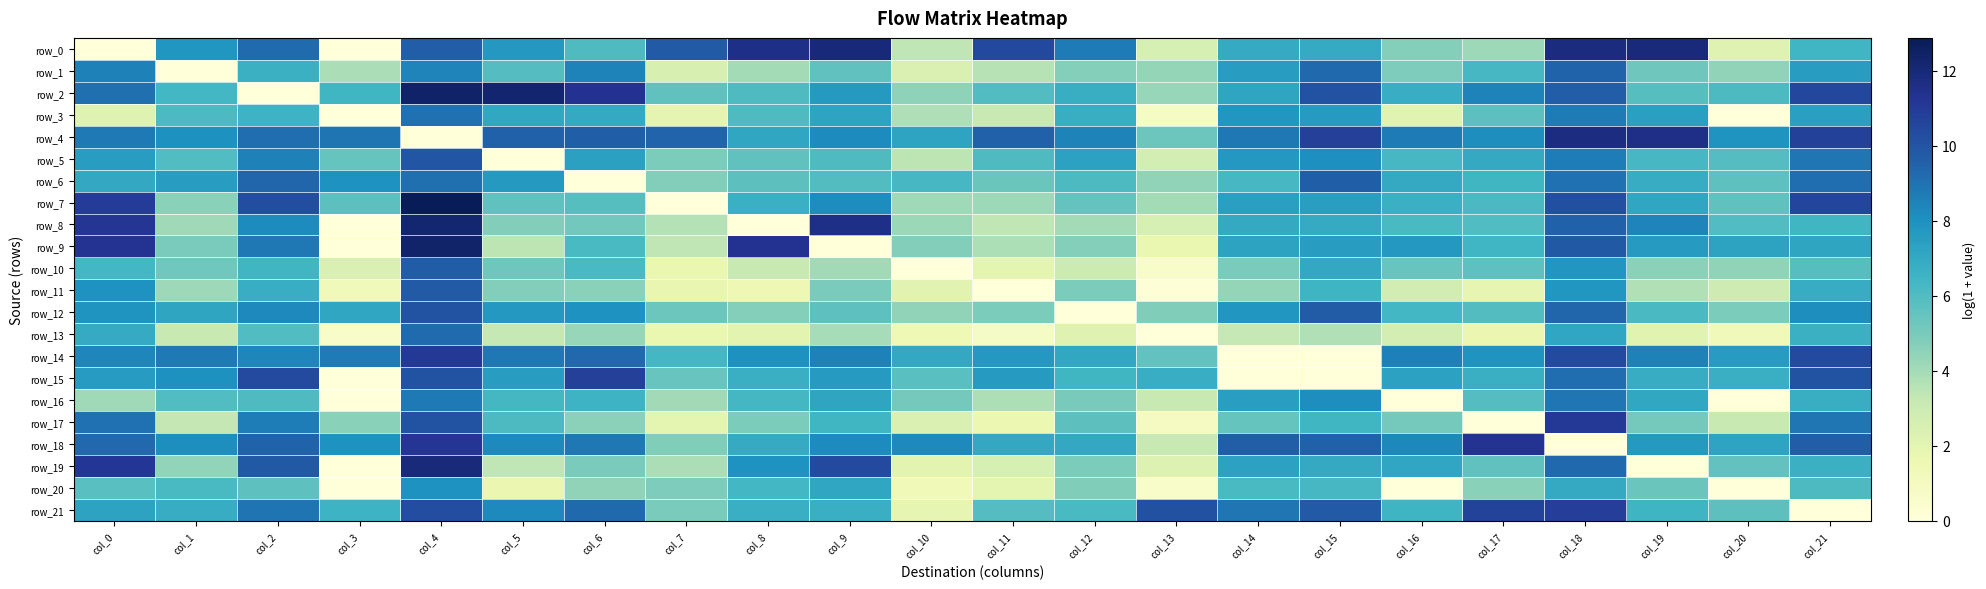

Reading left to right, transcribe all the data shown in this chart.

row_0: 0.0	7.8	9.2	0.0	9.7	7.7	6.1	9.8	11.6	12.0	3.4	10.4	8.7	2.6	6.9	6.9	4.7	4.1	11.8	11.9	2.2	6.5
row_1: 8.5	0.0	6.7	3.8	8.4	5.9	8.5	2.5	4.0	5.6	2.4	3.6	4.7	4.4	7.5	9.3	4.9	6.3	9.5	5.2	4.5	7.5
row_2: 9.1	6.4	0.0	6.4	12.4	12.3	11.3	5.6	6.1	7.7	4.5	6.0	6.8	4.3	7.2	10.1	6.8	8.5	9.7	5.9	6.1	10.5
row_3: 2.2	6.1	6.6	0.0	9.0	7.1	7.0	1.9	6.0	7.2	3.7	3.2	6.8	0.8	7.8	7.6	2.2	5.7	8.7	7.4	0.0	7.4
row_4: 8.8	8.0	9.1	9.0	0.0	9.5	9.6	9.4	7.1	8.2	7.2	9.5	8.5	5.3	8.8	10.8	8.7	8.1	11.8	11.5	7.9	10.7
row_5: 7.5	6.0	8.5	5.5	10.0	0.0	7.4	4.9	5.6	6.0	3.4	6.1	7.3	2.7	7.7	8.1	6.3	7.0	8.7	6.3	5.9	8.9
row_6: 7.0	7.5	9.4	8.0	9.1	7.7	0.0	4.7	5.7	6.0	6.3	5.4	6.1	4.5	6.3	9.7	7.0	6.4	9.0	6.8	5.7	9.1
row_7: 10.9	4.6	10.2	5.7	12.9	5.6	5.9	0.0	6.7	8.2	4.1	4.1	5.5	4.0	7.4	7.5	6.7	6.2	10.2	7.1	5.6	10.6
row_8: 11.2	4.1	8.2	0.0	12.2	4.8	5.2	3.6	0.0	11.6	4.2	3.4	4.0	2.6	7.0	6.9	6.2	6.0	9.5	8.4	6.0	6.4
row_9: 11.3	4.9	8.8	0.0	12.4	3.5	6.2	3.4	11.3	0.0	4.7	3.8	4.7	1.7	7.3	7.5	7.7	6.5	9.8	7.6	7.3	7.2
row_10: 6.4	5.2	6.4	2.4	9.7	5.3	6.2	1.7	3.2	4.1	0.0	2.0	3.0	0.7	4.9	7.0	5.4	5.7	7.8	4.5	4.5	5.8
row_11: 8.0	4.1	6.8	1.3	9.8	4.8	4.6	1.8	1.5	5.0	2.1	0.0	4.9	0.2	4.4	6.5	2.8	1.9	7.8	3.7	2.9	6.9
row_12: 7.9	7.2	8.3	7.1	10.1	7.7	8.0	5.3	4.7	5.7	4.5	4.9	0.0	4.8	7.8	9.7	6.4	6.0	9.4	6.2	4.9	8.1
row_13: 6.9	3.2	6.0	0.7	9.3	3.2	4.3	1.7	2.0	3.9	1.4	0.8	2.2	0.0	3.3	3.7	2.7	1.7	7.1	2.1	1.3	6.7
row_14: 8.4	8.8	8.4	8.7	11.1	8.8	9.3	6.4	8.0	8.5	7.0	7.7	7.1	5.5	0.0	0.0	8.6	7.9	10.4	8.5	7.6	10.4
row_15: 7.6	8.0	10.4	0.0	10.1	7.5	10.8	5.4	6.7	7.6	5.8	7.6	6.4	6.8	0.0	0.0	7.3	6.7	9.1	6.9	6.7	10.1
row_16: 4.1	6.0	6.1	0.0	8.8	6.3	6.6	4.0	6.3	7.2	5.1	3.8	5.0	3.1	7.5	8.1	0.0	5.9	8.9	7.1	0.0	6.8
row_17: 9.0	3.3	8.7	4.6	10.1	6.1	4.5	2.0	4.9	6.4	2.4	1.6	5.7	1.0	5.5	6.4	5.1	0.0	11.1	5.1	3.1	8.9
row_18: 9.4	8.1	9.5	8.0	11.2	8.3	8.8	4.8	6.9	8.2	8.3	7.0	7.0	3.1	9.6	9.5	8.3	11.3	0.0	7.7	7.2	9.7
row_19: 11.1	4.4	9.9	0.0	11.9	3.4	5.0	3.8	8.0	10.4	2.0	2.6	4.9	2.3	7.3	7.0	7.1	5.6	9.3	0.0	5.6	6.6
row_20: 5.8	6.2	5.7	0.0	8.0	1.7	4.4	4.8	6.4	7.1	1.3	2.0	4.8	0.7	6.2	6.3	0.0	4.6	7.0	5.3	0.0	6.1
row_21: 7.2	6.9	8.9	6.6	10.3	8.3	9.3	4.9	6.7	6.7	1.9	5.9	6.2	10.1	8.9	9.8	6.5	10.7	10.8	6.5	5.7	0.0